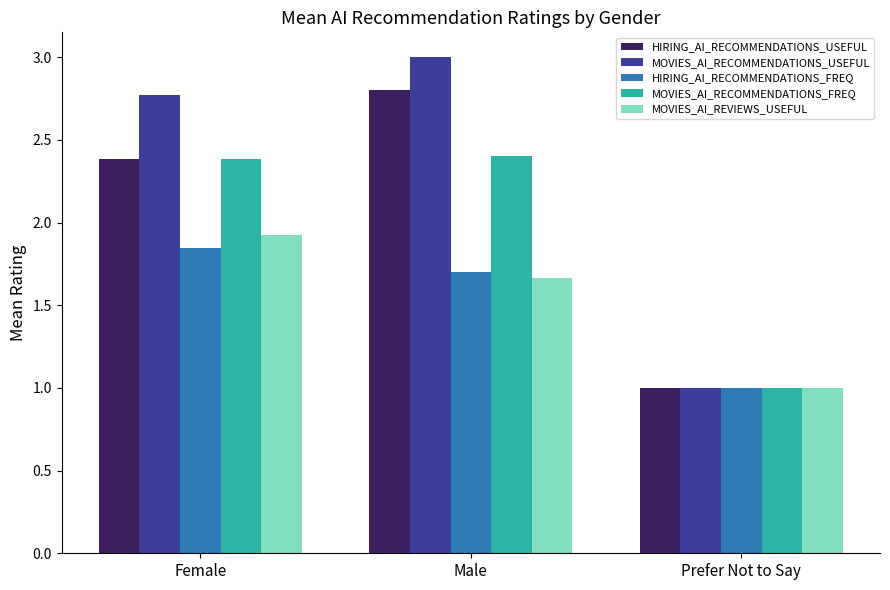

Which series has the widest spread of values?

MOVIES_AI_RECOMMENDATIONS_USEFUL